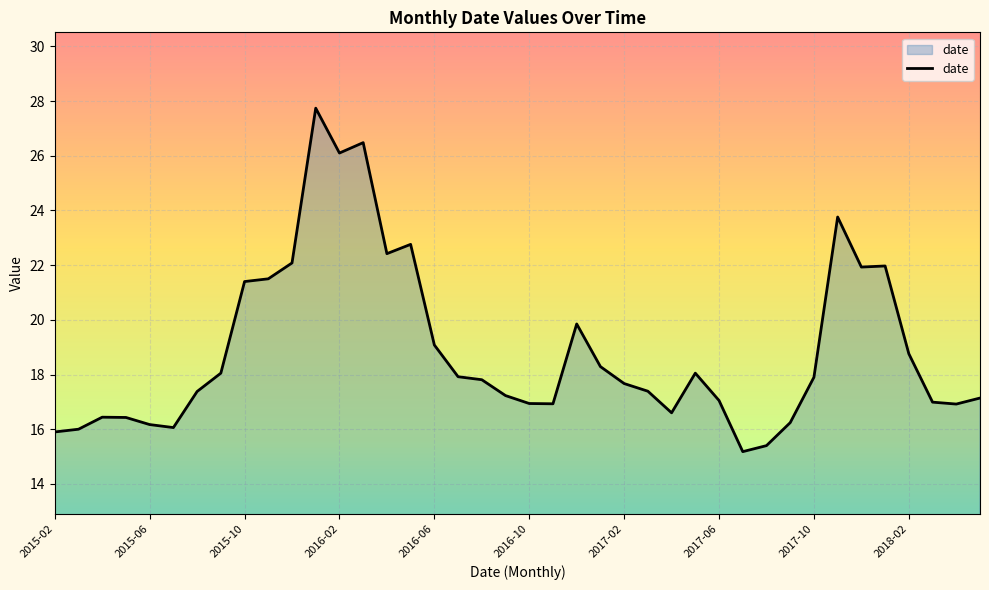

What is the maximum value shown in the chart?

27.7